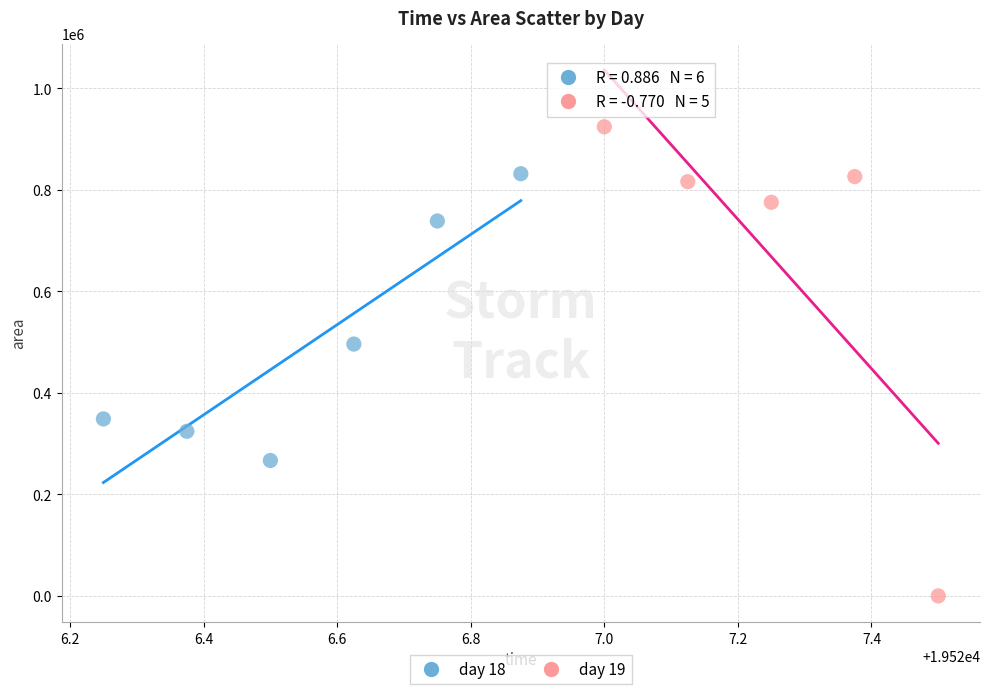

What are all the series names shown in the legend?

day 18, day 19